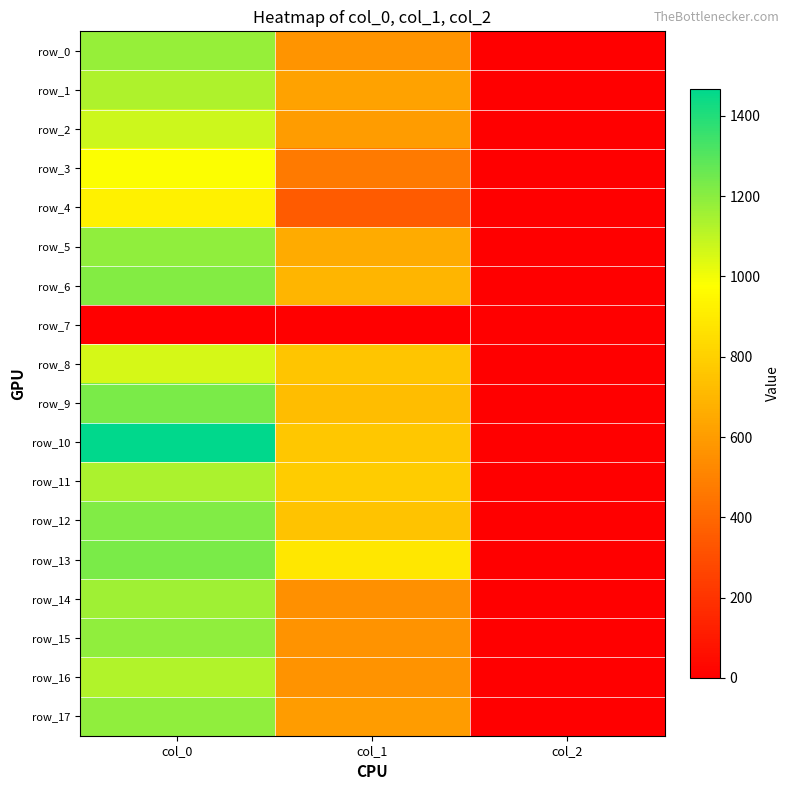

Between col_1 and col_2, which series saw the biggest shift?

row_13